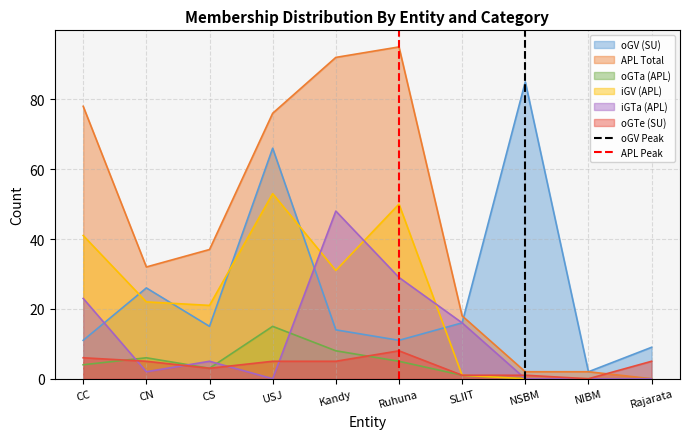

How many data points in oGV Peak are less than 1?

1